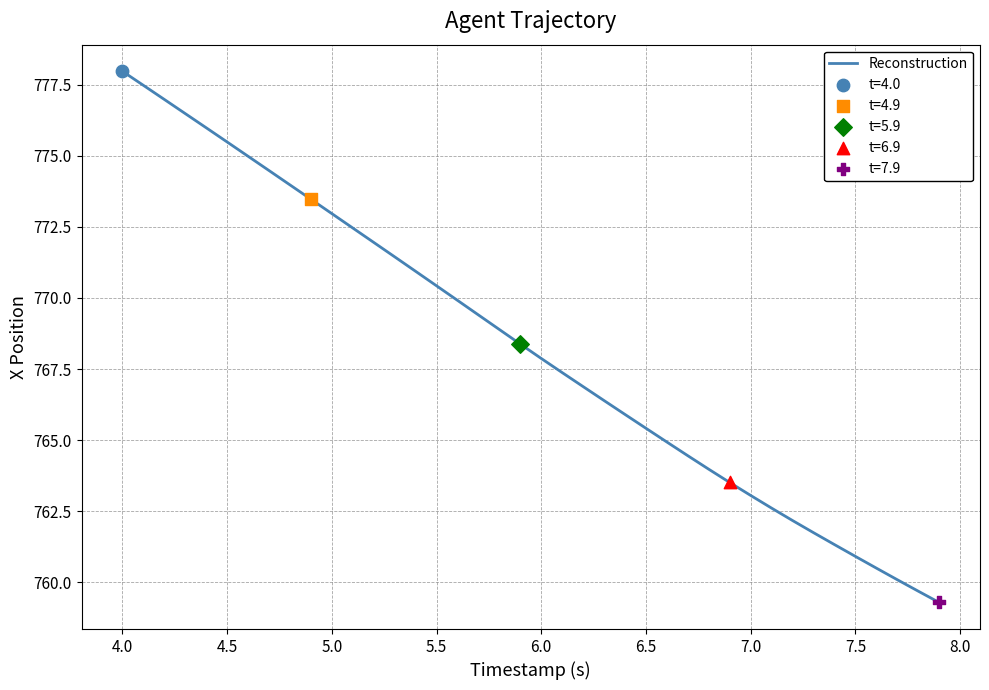

What is the maximum value shown in the chart?

778.0